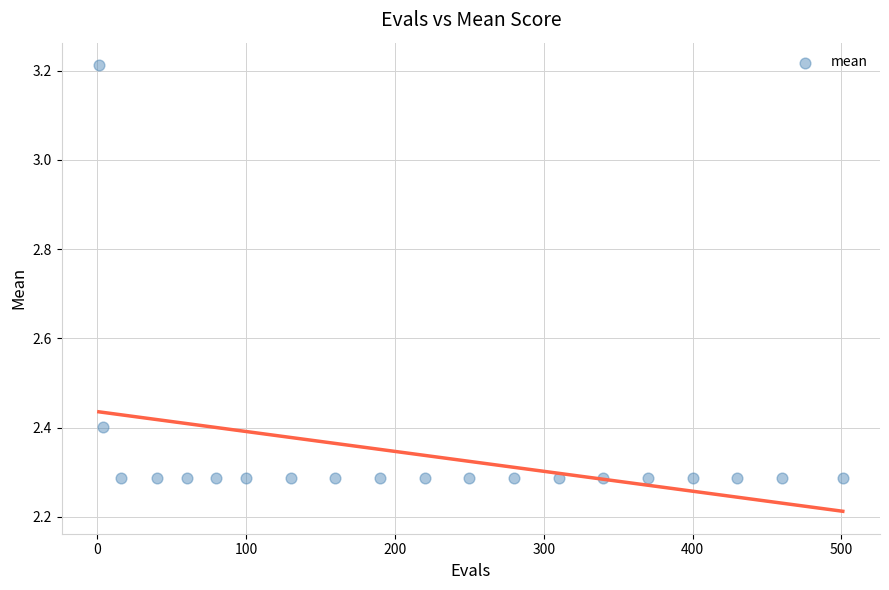

What is the range of X values (max minus min)?

500.0